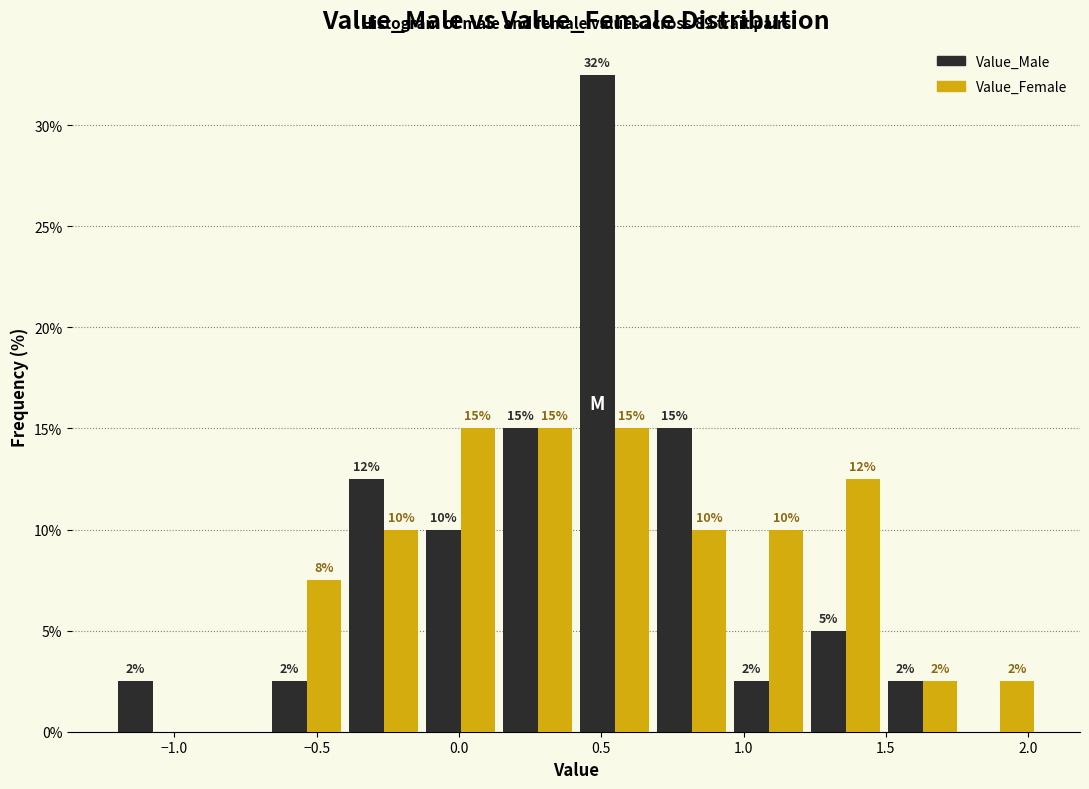

In the Value_Male series, which range on the x-axis has the tallest bar?

0.40 to 0.70